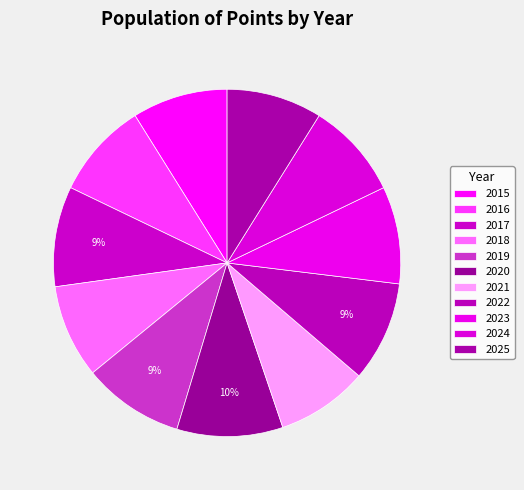

What percentage is NOT represented by 2018?

91.3%